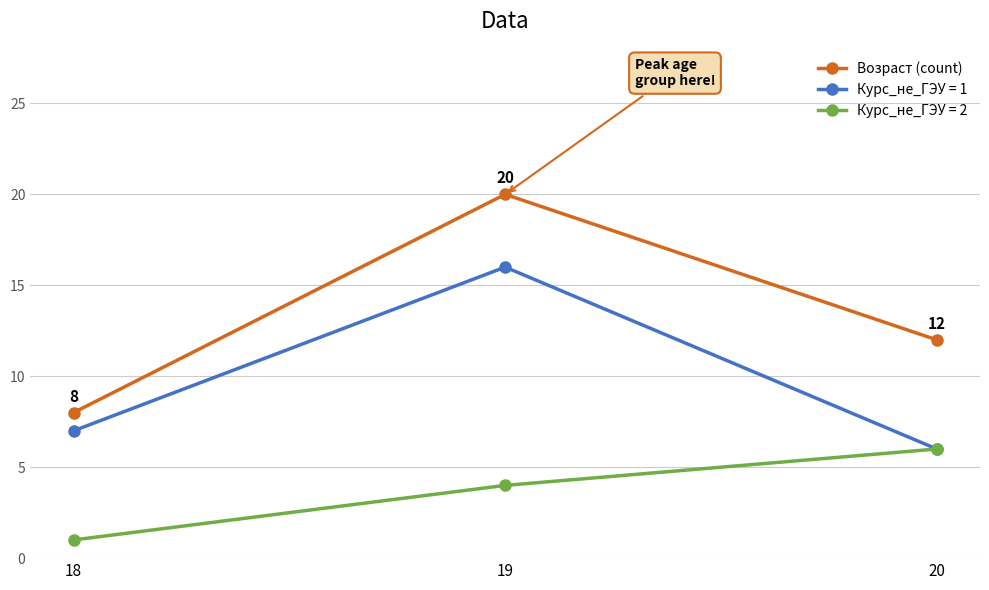

Reading left to right, what are all the values shown in this chart?

Возраст (count): 8	20	12
Курс_не_ГЭУ = 1: 7	16	6
Курс_не_ГЭУ = 2: 1	4	6